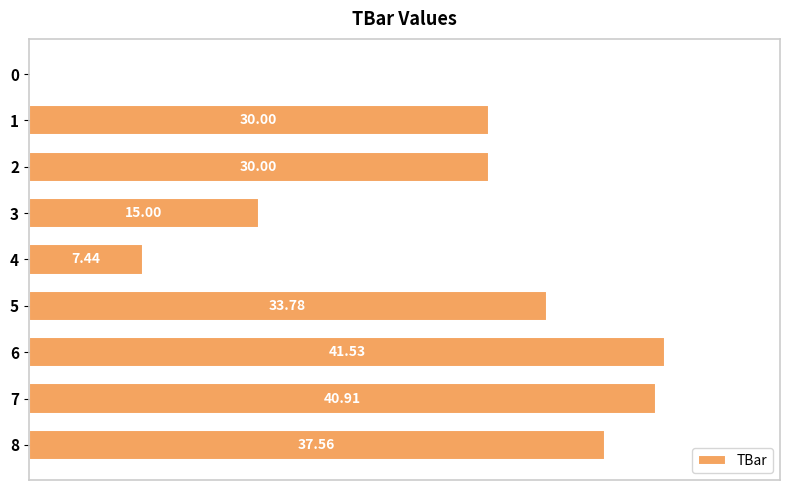

What is the sum of all values?

236.2